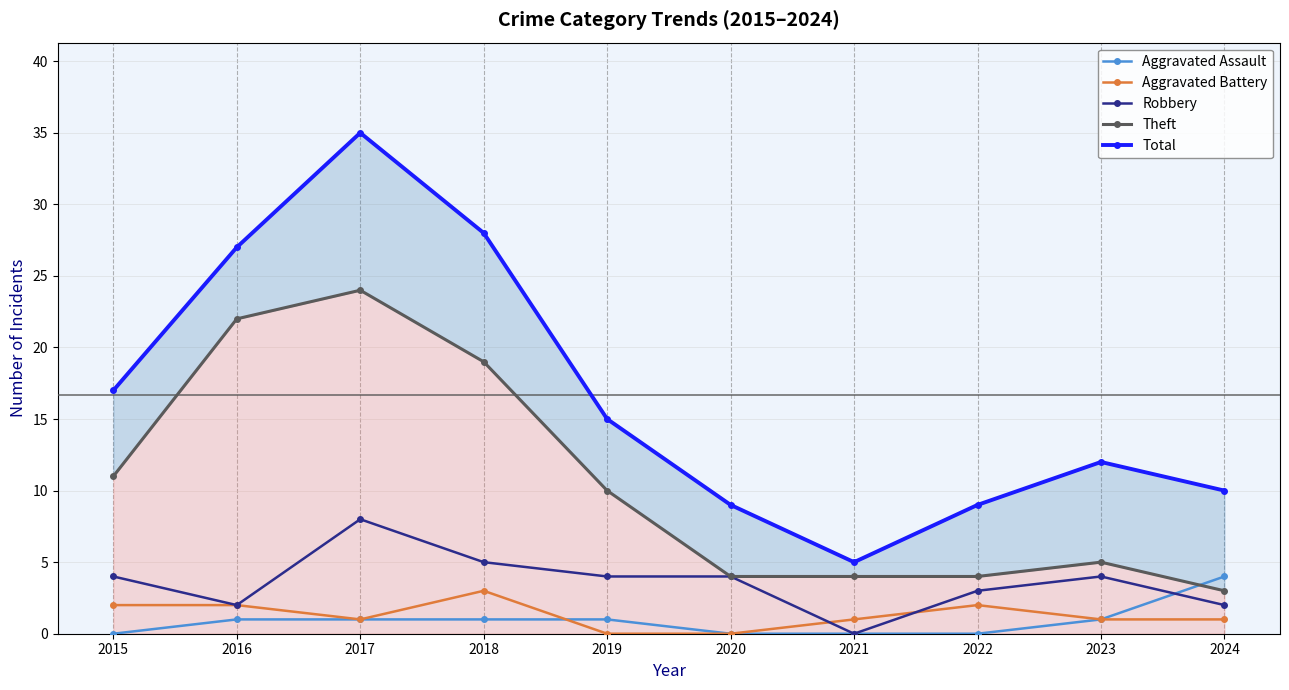

What is the difference between the Total values at 2020 and 2024?

1